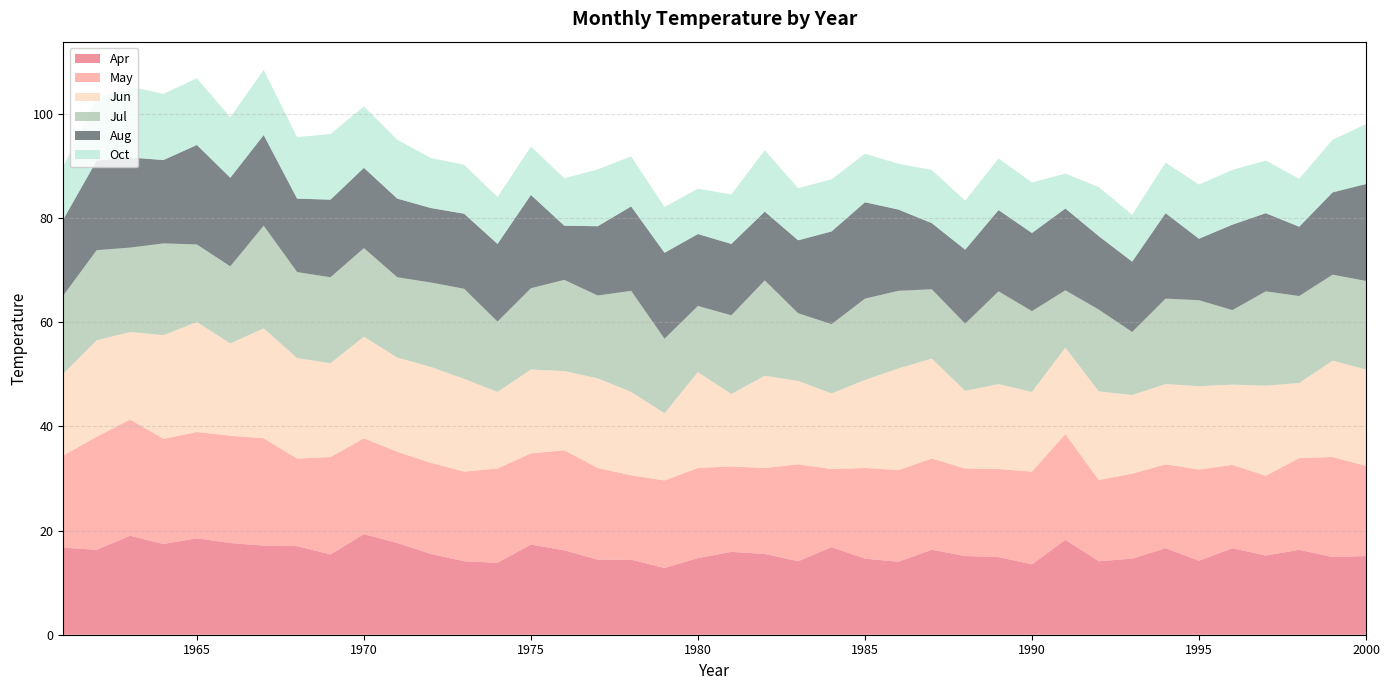

Reading left to right, extract all data points from this chart.

Apr: 1961=16.7	1962=16.3	1963=19.0	1964=17.4	1965=18.5	1966=17.6	1967=17.1	1968=17.0	1969=15.4	1970=19.3	1971=17.6	1972=15.5	1973=14.1	1974=13.8	1975=17.3	1976=16.2	1977=14.4	1978=14.4	1979=12.8	1980=14.7	1981=15.9	1982=15.5	1983=14.1	1984=16.8	1985=14.6	1986=14.0	1987=16.3	1988=15.1	1989=14.9	1990=13.5	1991=18.2	1992=14.1	1993=14.6	1994=16.6	1995=14.2	1996=16.6	1997=15.2	1998=16.3	1999=14.9	2000=15.1
May: 1961=17.7	1962=21.7	1963=22.3	1964=20.2	1965=20.4	1966=20.6	1967=20.6	1968=16.8	1969=18.7	1970=18.4	1971=17.5	1972=17.5	1973=17.2	1974=18.1	1975=17.5	1976=19.2	1977=17.6	1978=16.2	1979=16.8	1980=17.3	1981=16.4	1982=16.5	1983=18.6	1984=15.0	1985=17.4	1986=17.6	1987=17.5	1988=16.8	1989=16.9	1990=17.8	1991=20.3	1992=15.6	1993=16.3	1994=16.1	1995=17.5	1996=16.0	1997=15.3	1998=17.6	1999=19.2	2000=17.3
Jun: 1961=15.7	1962=18.5	1963=16.8	1964=19.9	1965=21.1	1966=17.7	1967=21.1	1968=19.3	1969=18.0	1970=19.5	1971=18.1	1972=18.4	1973=17.8	1974=14.7	1975=16.1	1976=15.2	1977=17.2	1978=16.0	1979=12.9	1980=18.4	1981=13.9	1982=17.7	1983=16.0	1984=14.5	1985=16.9	1986=19.5	1987=19.2	1988=14.9	1989=16.3	1990=15.3	1991=16.6	1992=17.0	1993=15.1	1994=15.4	1995=16.0	1996=15.4	1997=17.3	1998=14.4	1999=18.5	2000=18.5
Jul: 1961=15.0	1962=17.3	1963=16.2	1964=17.6	1965=14.9	1966=14.8	1967=19.7	1968=16.5	1969=16.5	1970=17.0	1971=15.4	1972=16.2	1973=17.3	1974=13.5	1975=15.6	1976=17.5	1977=15.9	1978=19.4	1979=14.3	1980=12.7	1981=15.1	1982=18.3	1983=13.0	1984=13.3	1985=15.6	1986=14.9	1987=13.3	1988=12.9	1989=17.8	1990=15.5	1991=11.0	1992=15.7	1993=12.1	1994=16.4	1995=16.5	1996=14.3	1997=18.1	1998=16.7	1999=16.5	2000=17.0
Aug: 1961=14.6	1962=17.2	1963=17.3	1964=16.0	1965=19.1	1966=17.0	1967=17.4	1968=14.1	1969=14.9	1970=15.4	1971=15.1	1972=14.3	1973=14.4	1974=14.9	1975=17.9	1976=10.4	1977=13.3	1978=16.2	1979=16.5	1980=13.8	1981=13.7	1982=13.2	1983=14.0	1984=17.8	1985=18.5	1986=15.6	1987=12.7	1988=14.2	1989=15.6	1990=15.0	1991=15.7	1992=14.1	1993=13.5	1994=16.4	1995=11.8	1996=16.4	1997=15.0	1998=13.3	1999=15.8	2000=18.6
Oct: 1961=10.2	1962=11.8	1963=13.6	1964=12.7	1965=12.8	1966=11.6	1967=12.5	1968=11.8	1969=12.6	1970=11.8	1971=11.3	1972=9.6	1973=9.4	1974=9.0	1975=9.3	1976=9.1	1977=10.9	1978=9.6	1979=8.8	1980=8.7	1981=9.5	1982=11.8	1983=10.0	1984=10.0	1985=9.3	1986=8.8	1987=10.2	1988=9.4	1989=9.9	1990=9.7	1991=6.7	1992=9.4	1993=9.0	1994=9.7	1995=10.4	1996=10.5	1997=10.1	1998=9.2	1999=10.1	2000=11.5